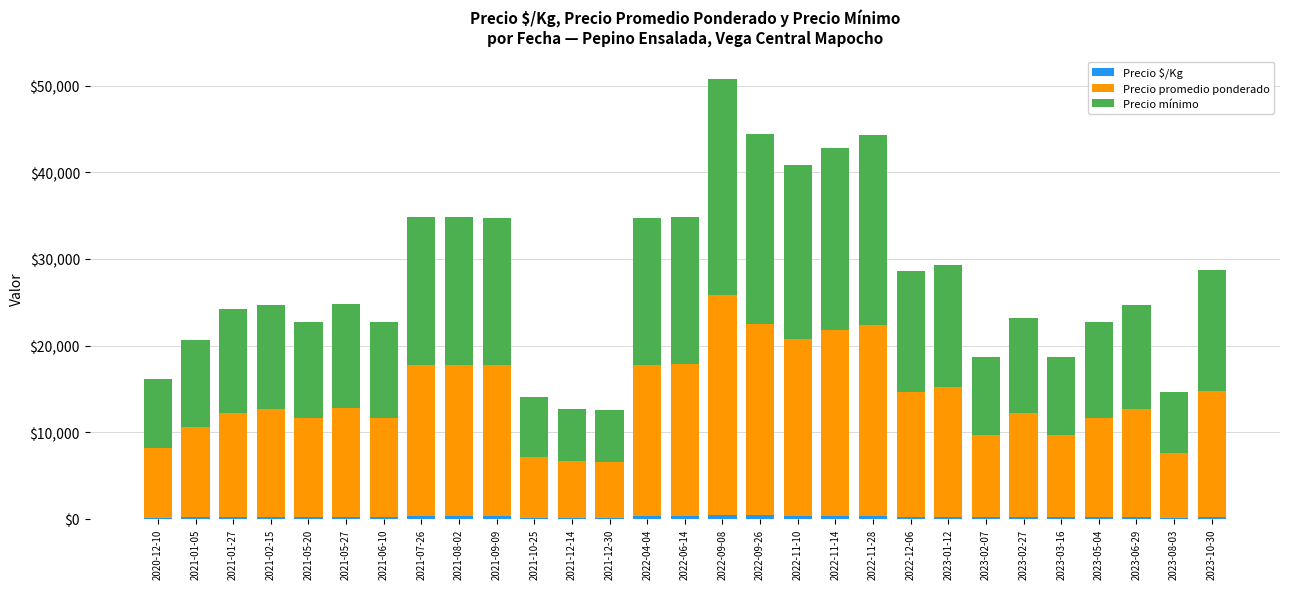

At which category is the sum across all series the highest?

2022-09-08